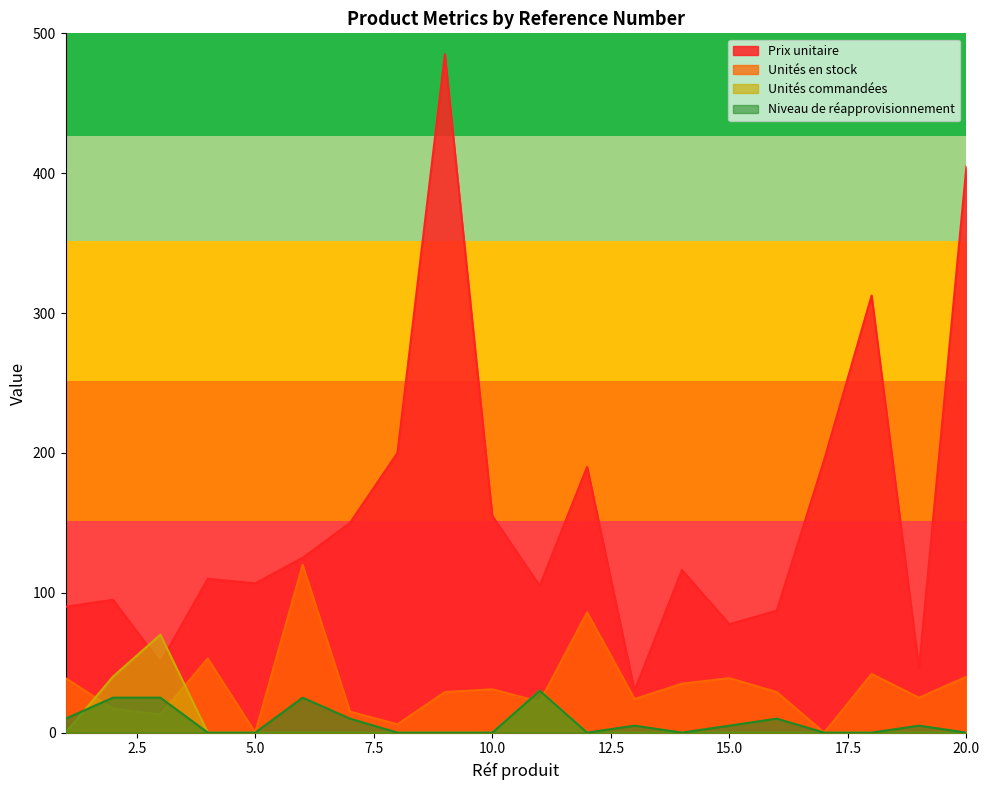

True or false: Unités en stock and Prix unitaire intersect in this chart.

False